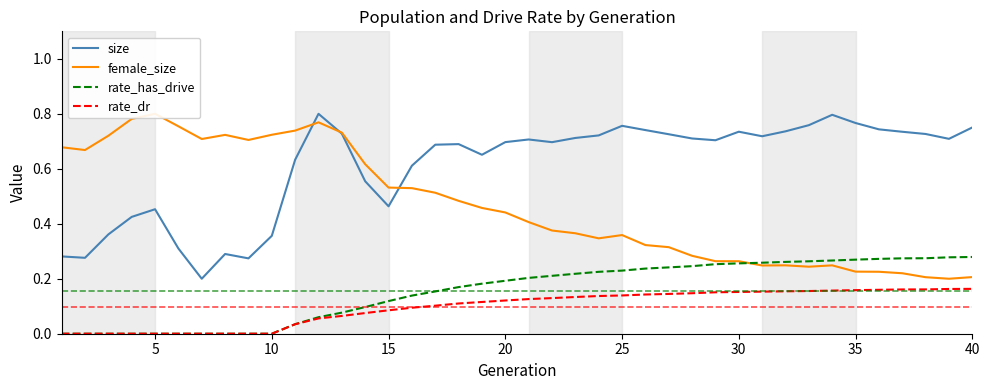

True or false: rate_has_drive and size cross at least once.

False